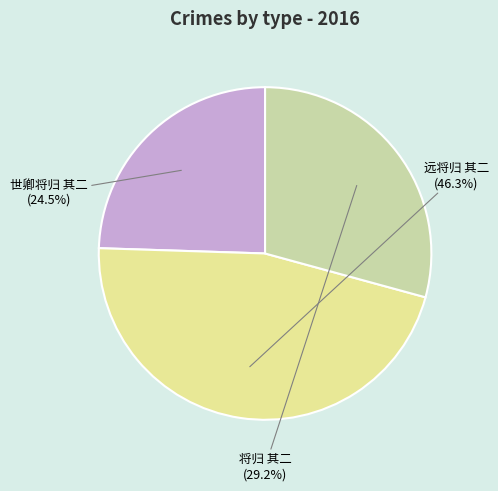

Is there any slice that represents more than half of the pie?

No